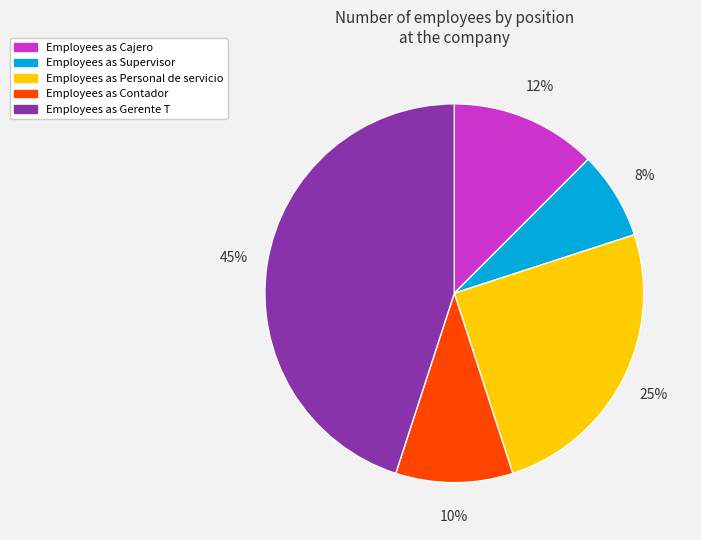

To the nearest percent, what is the average slice percentage?

20%